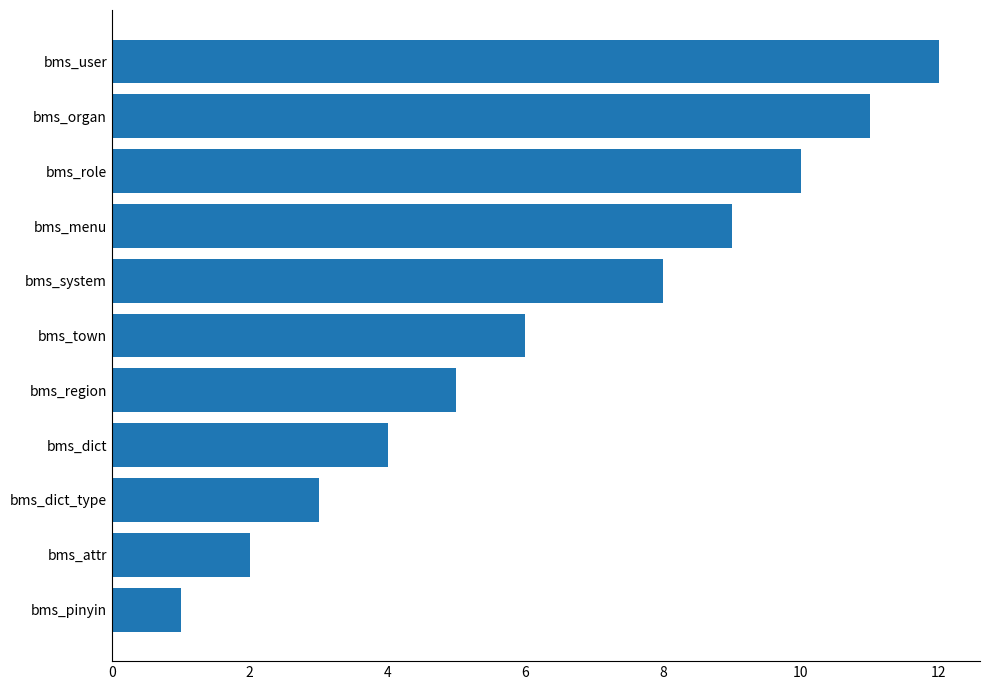

Which category has the highest value across all series?

bms_user